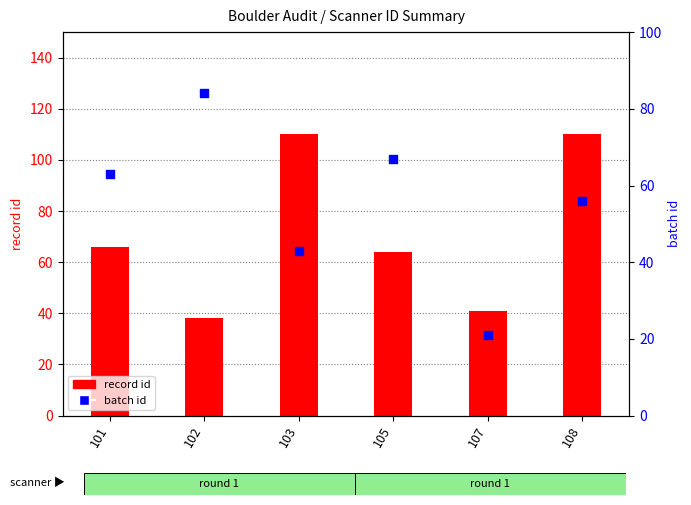

Is the value of record id at 103 greater than the value of batch id at 102?

Yes